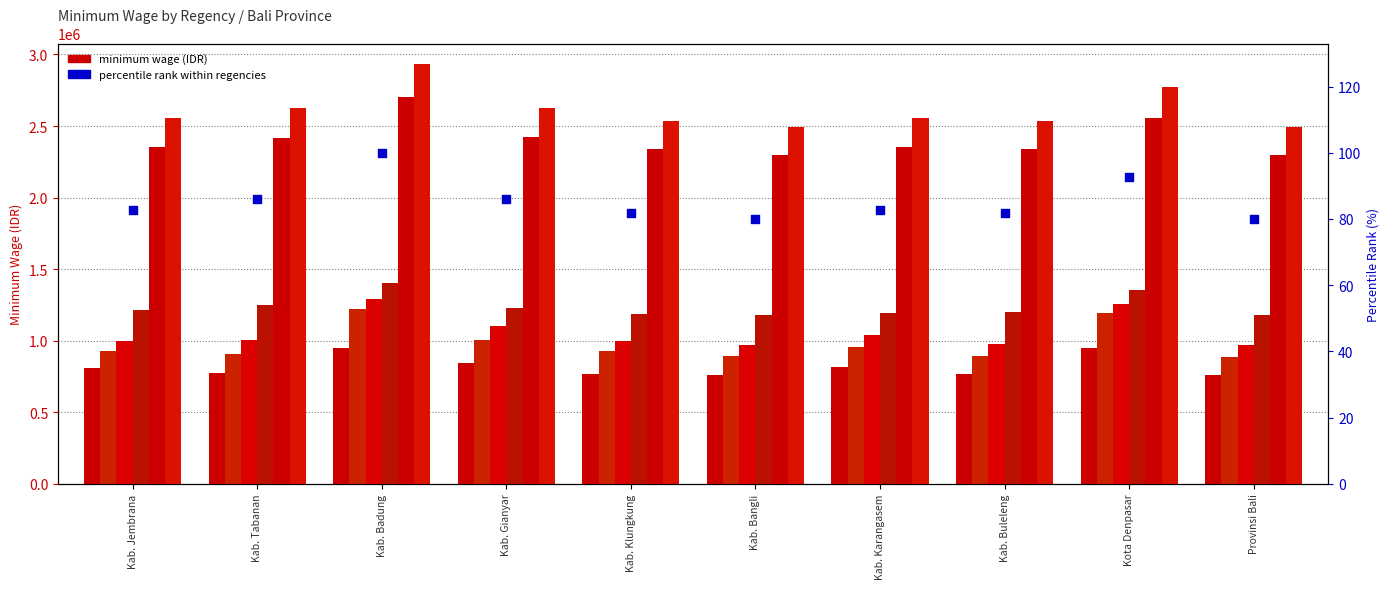

Approximately how many times larger is the value at Kab. Bangli compared to Kab. Buleleng?

1.0